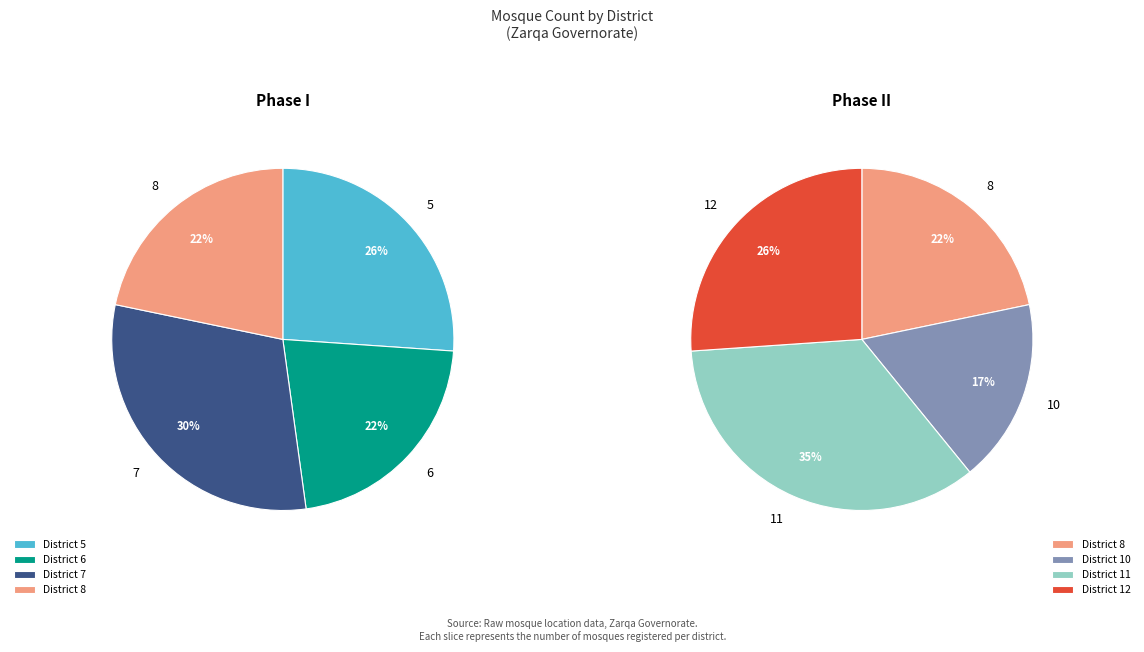

Combined, do 5 and 6 account for over 50%?

No